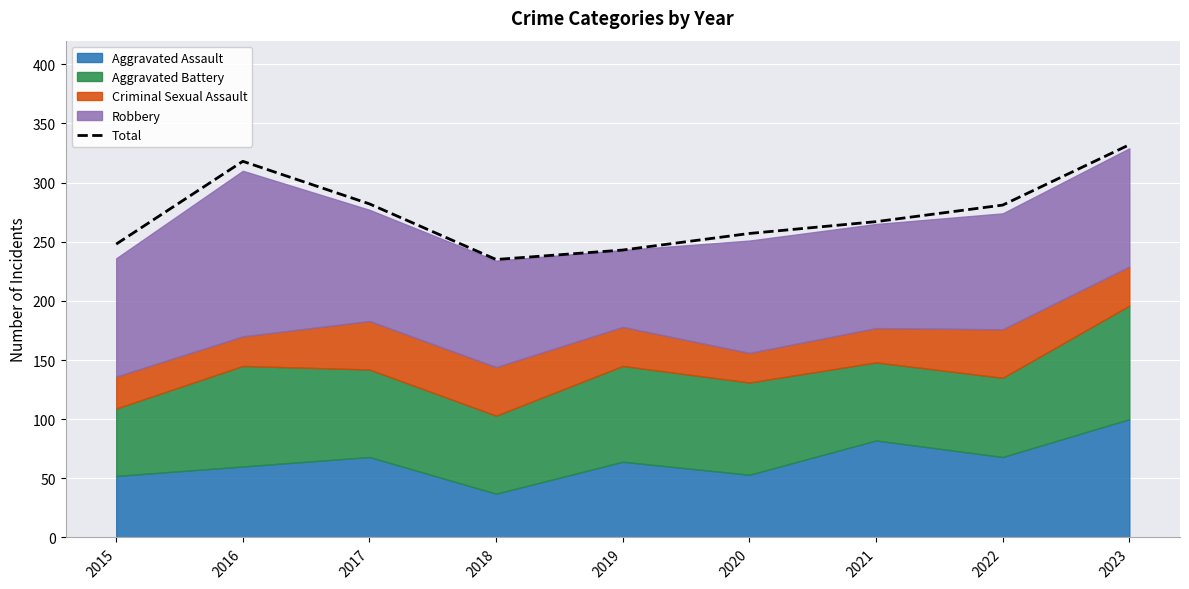

Reading right to left, extract all data points from this chart.

2023=332	2022=281	2021=267	2020=257	2019=243	2018=235	2017=282	2016=318	2015=248